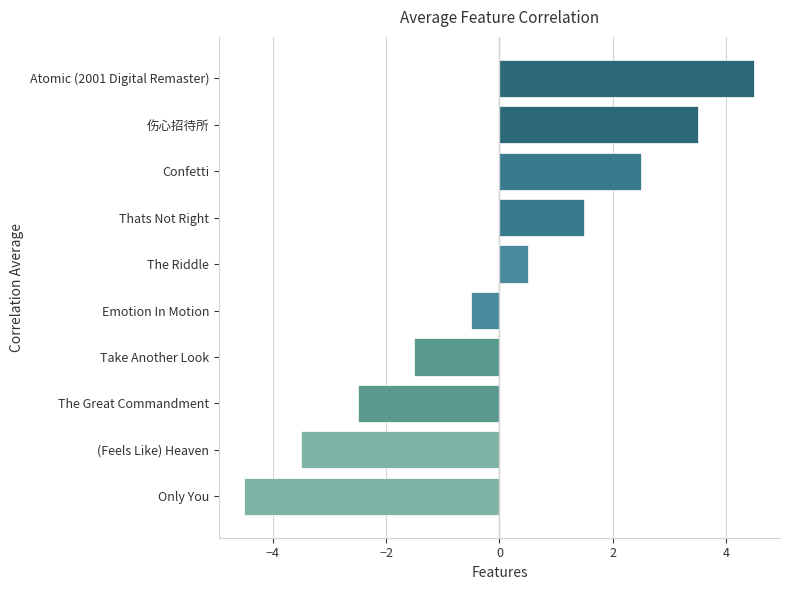

How many data points does each series have?

10